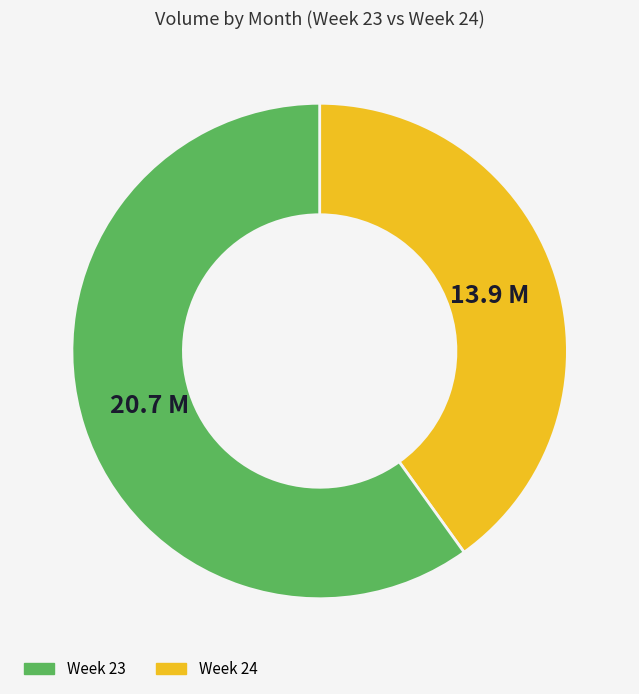

Is the sum of Week 23 and Week 24 greater than half?

Yes